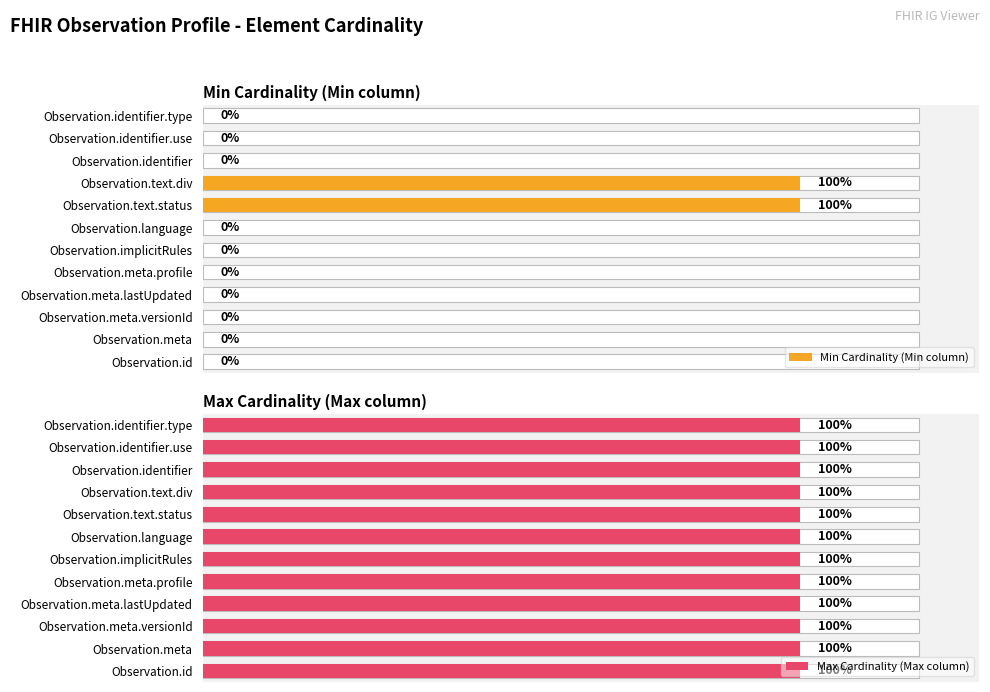

Rank the series by their maximum value, from lowest to highest.

Max Cardinality (Max column), Min Cardinality (Min column)